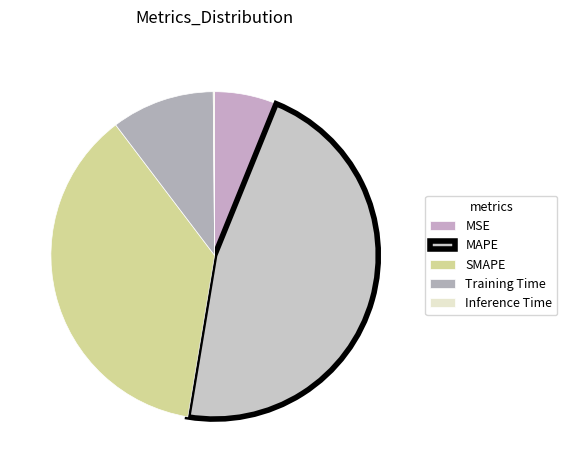

To the nearest percent, what percentage of the pie is Training Time?

10%